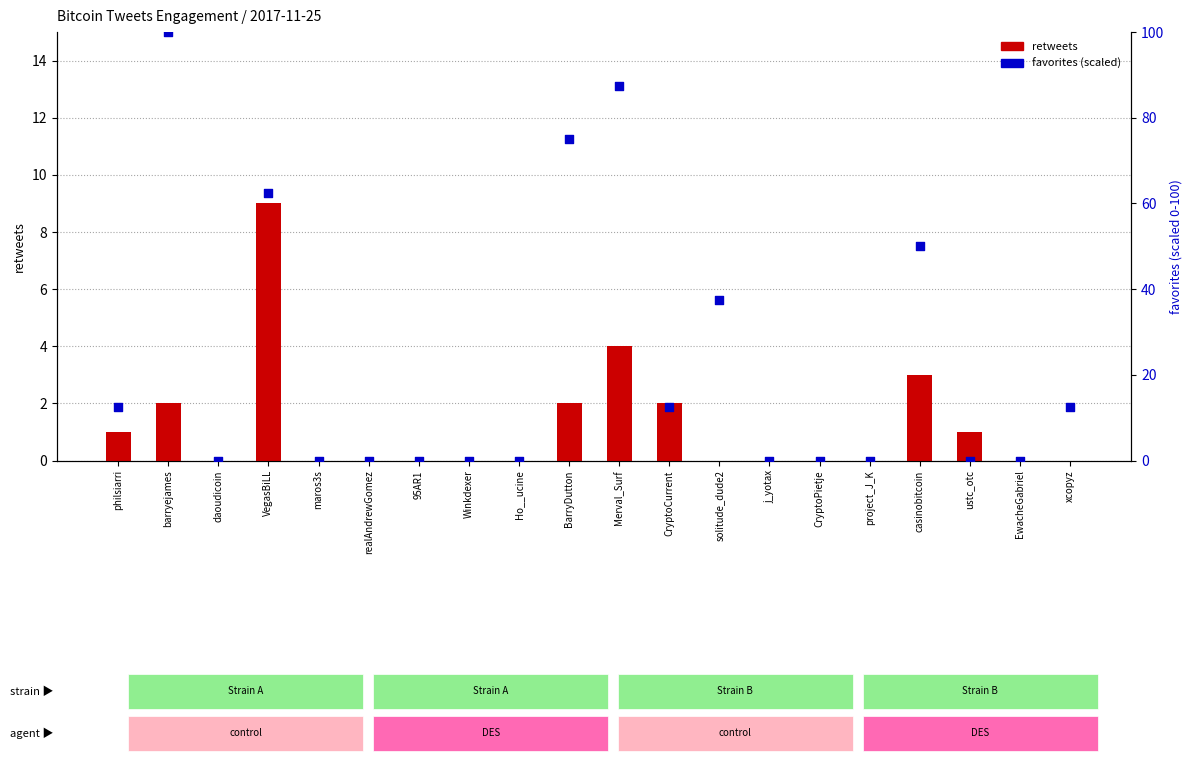

Which series reaches the maximum Y coordinate?

favorites